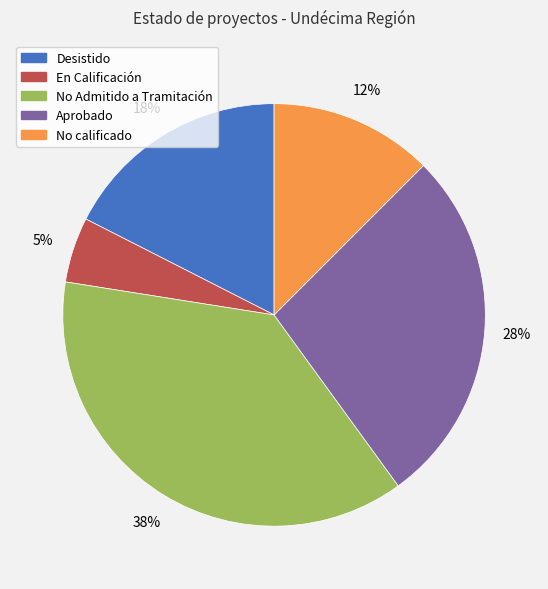

To the nearest percent, what is the average slice percentage?

20%